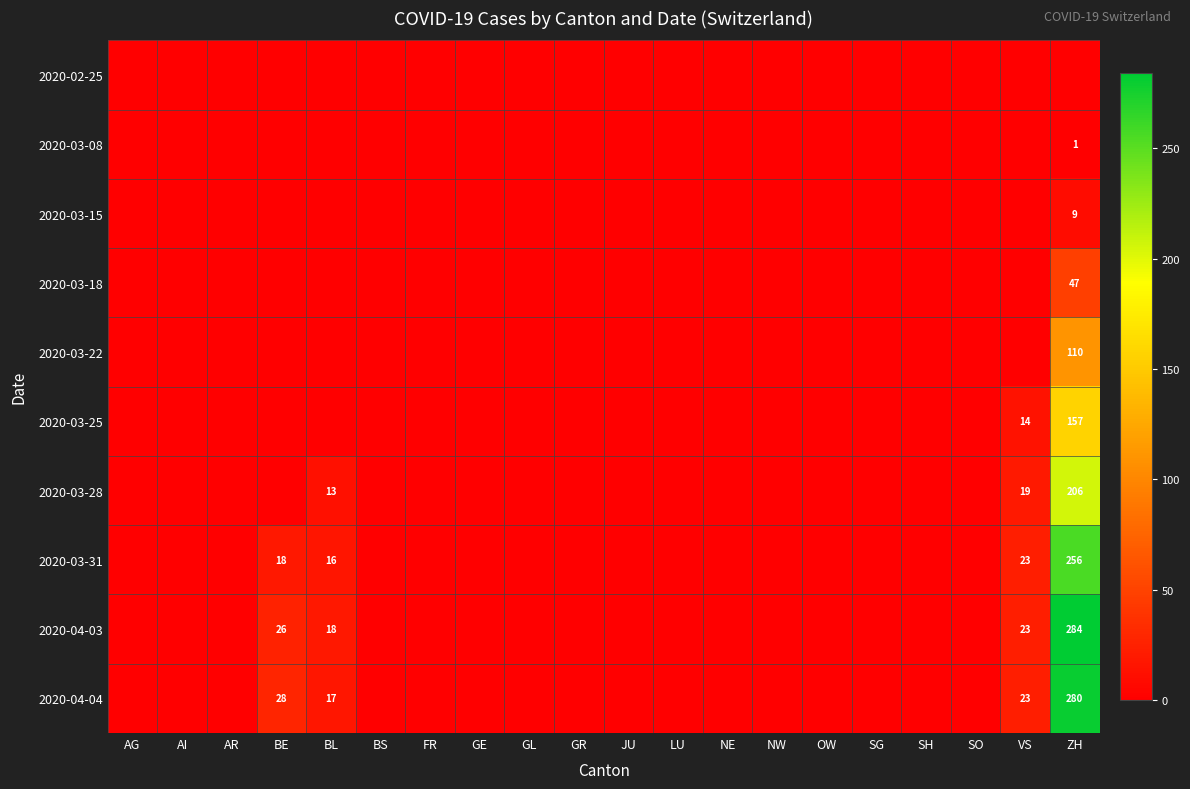

True or false: 2020-03-31 has a value of 156 at JU.

False